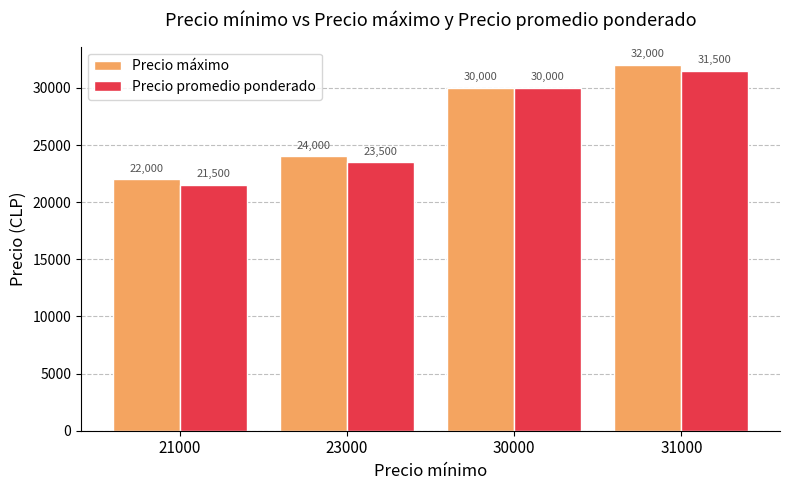

Read the Precio máximo value at 23000, to the nearest 100.

24000